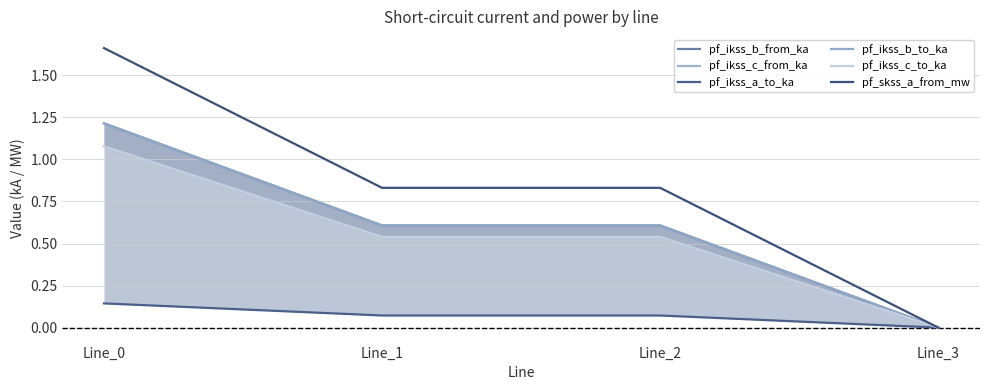

What is the total value across all series at Line_2?

3.2